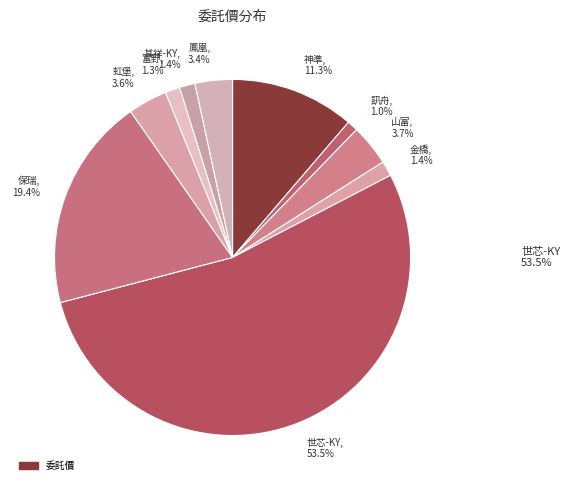

Approximately how many times larger is the value at 保瑞, 19.4% compared to 世芯-KY, 53.5%?

0.4